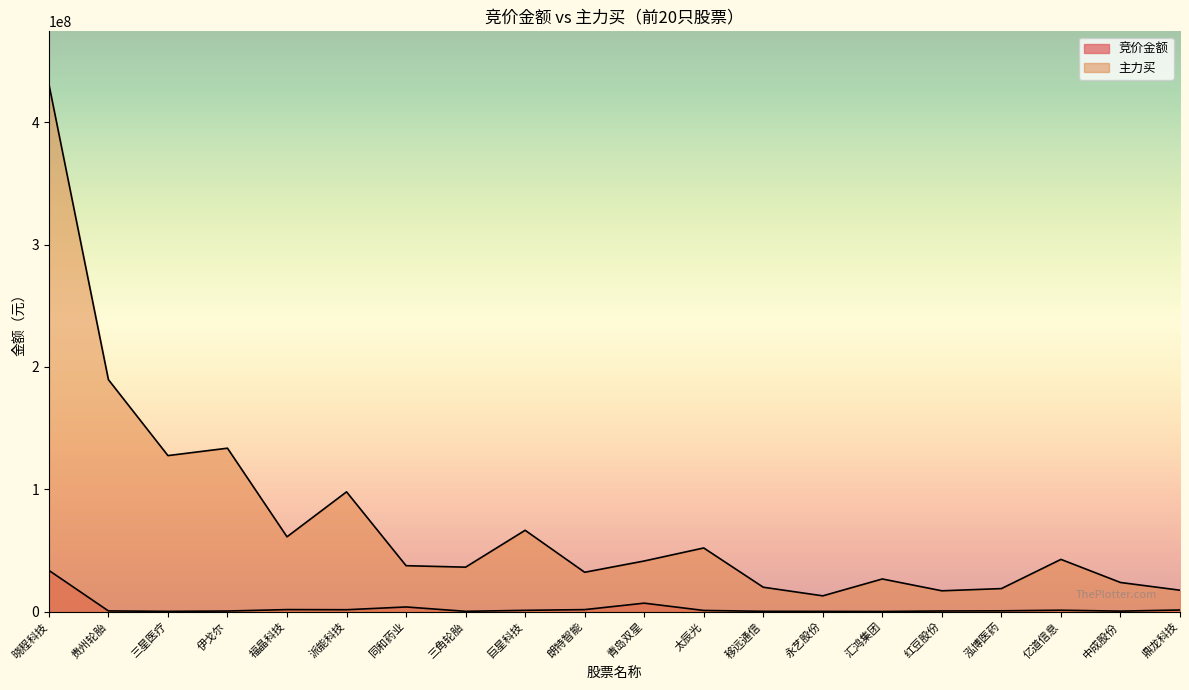

What is the total value across all series at 鼎龙科技?

18722499